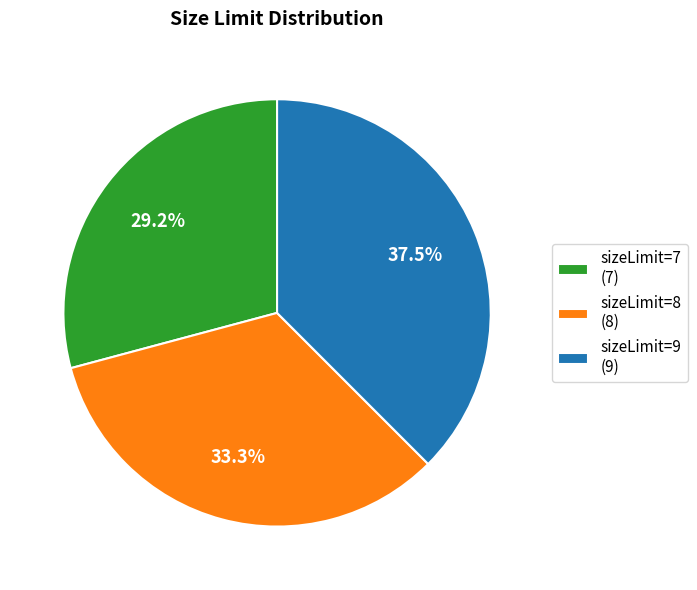

How many segments does this pie chart have?

3